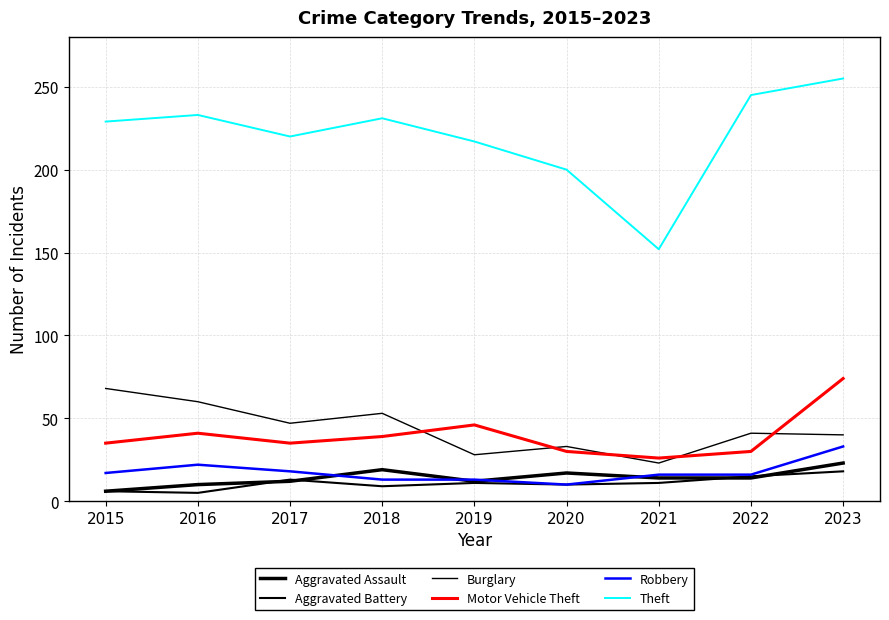

How many lines are shown in the chart?

6